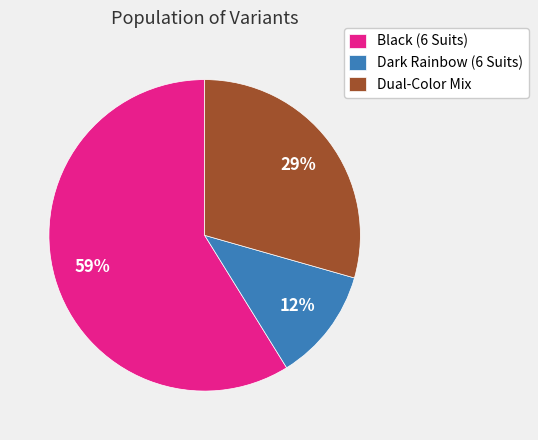

How many slices are in this pie chart?

3